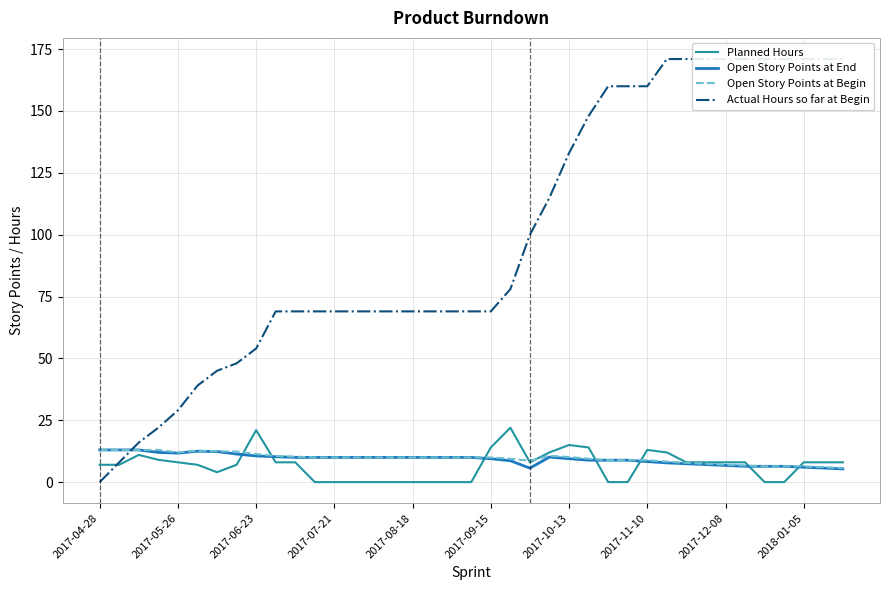

True or false: Open Story Points at Begin and Open Story Points at End cross at least once.

False